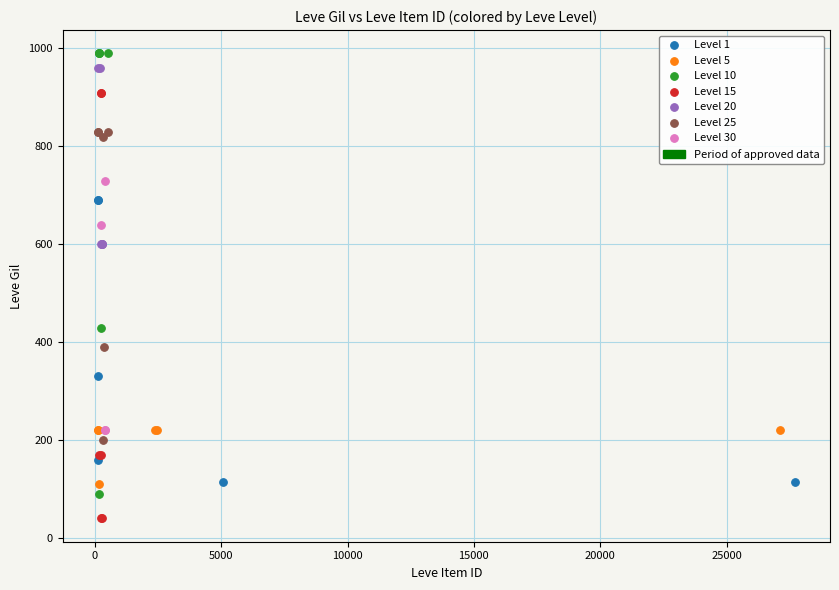

Which series has the largest Y range (max minus min)?

Level 10